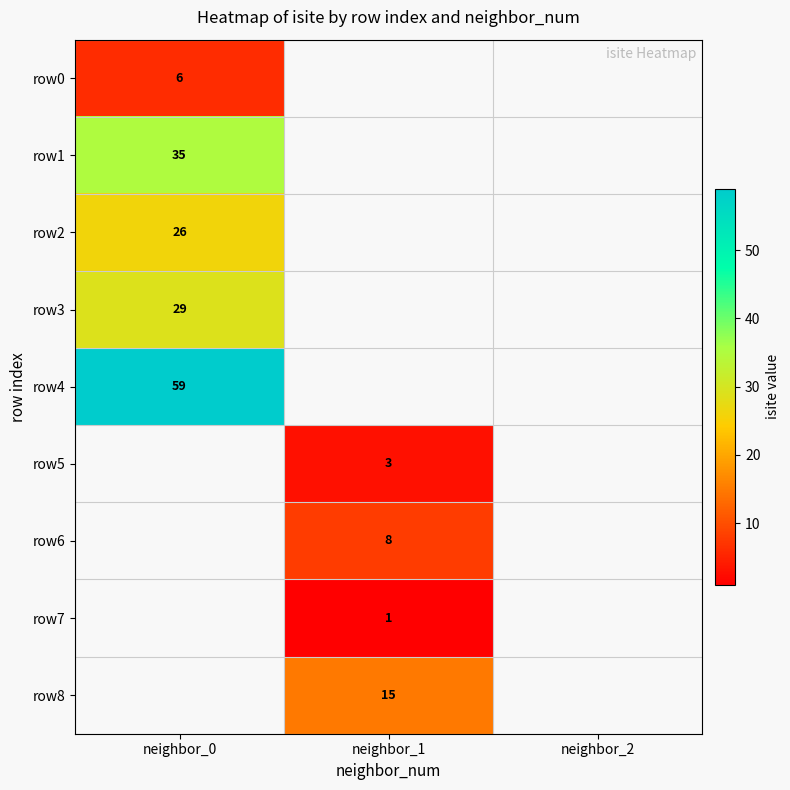

Is it true that row8 equals 9 at neighbor_1?

False